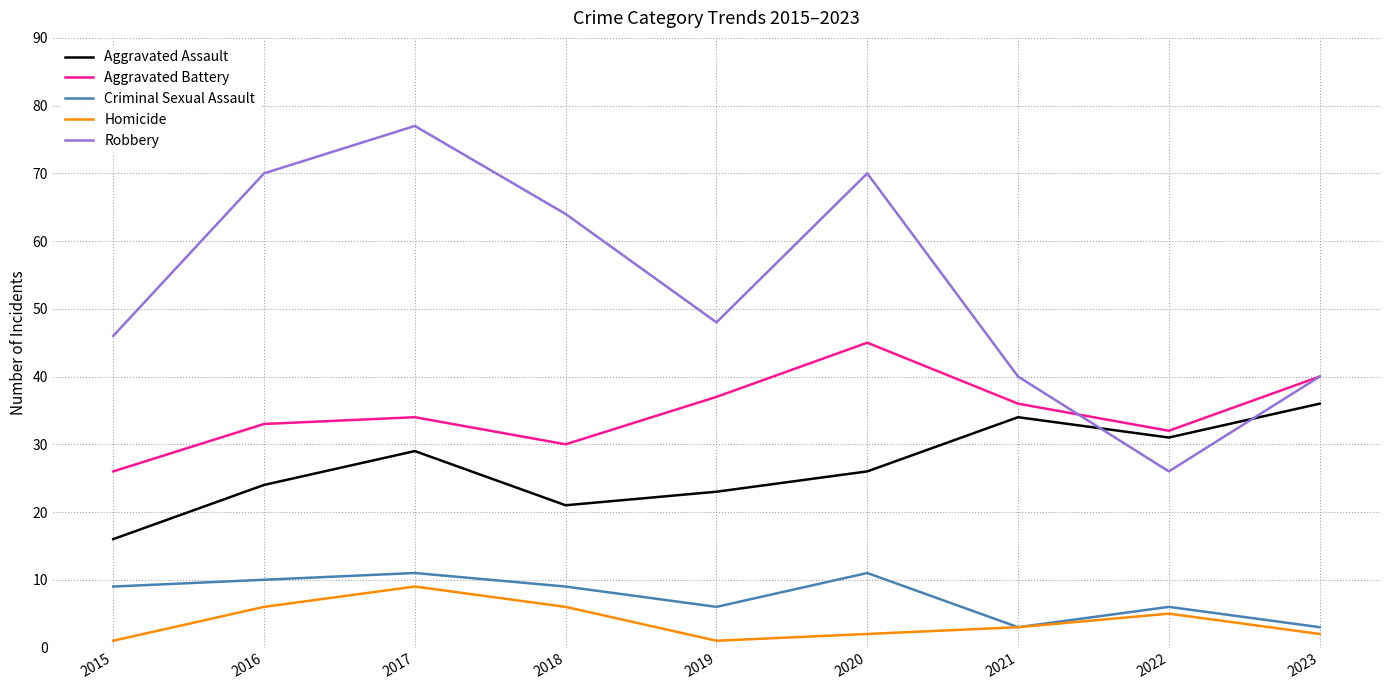

How many lines are shown in the chart?

5